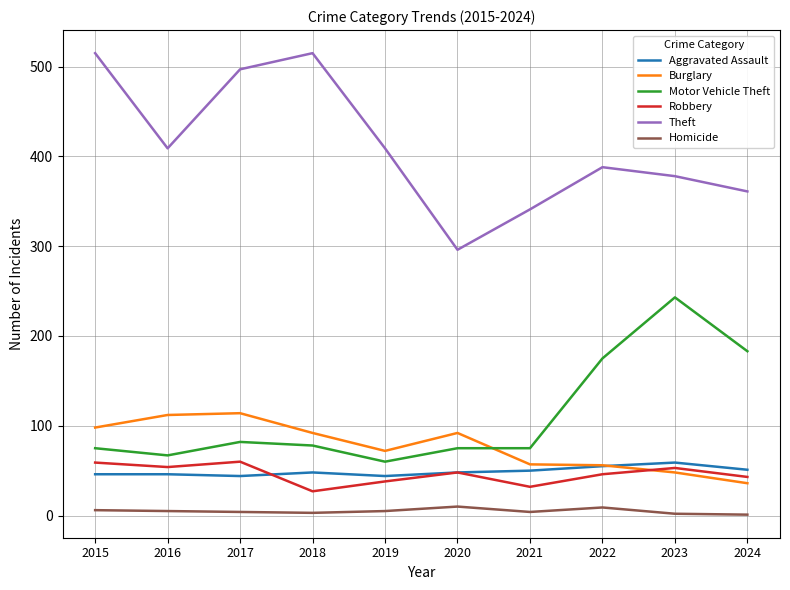

True or false: Motor Vehicle Theft and Robbery intersect in this chart.

False